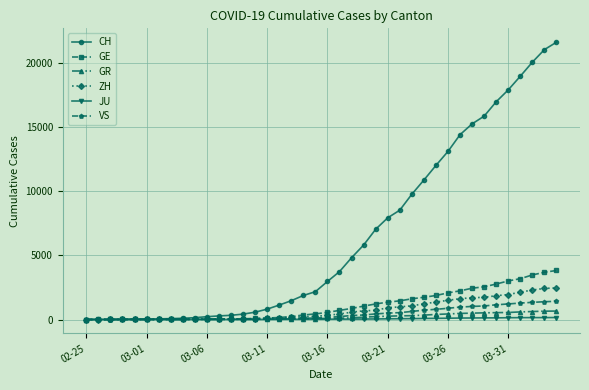

What is the maximum value for ZH?

2455